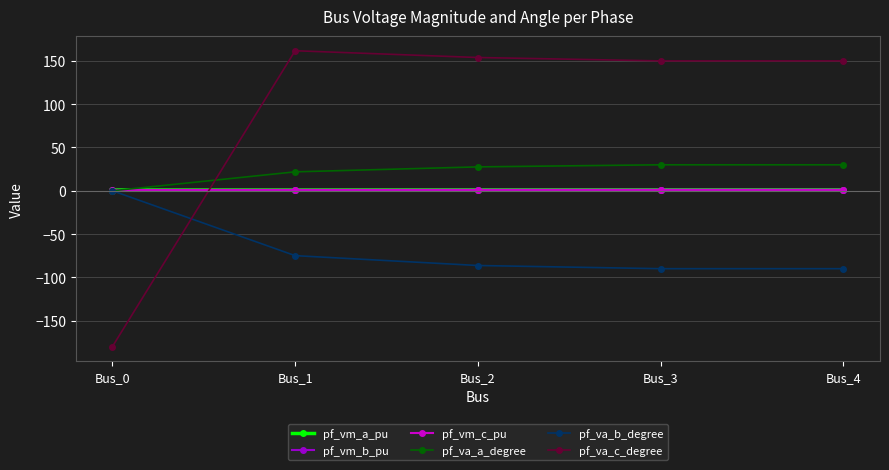

Is the value of pf_va_c_degree at Bus_2 greater than the value of pf_va_a_degree at Bus_2?

Yes